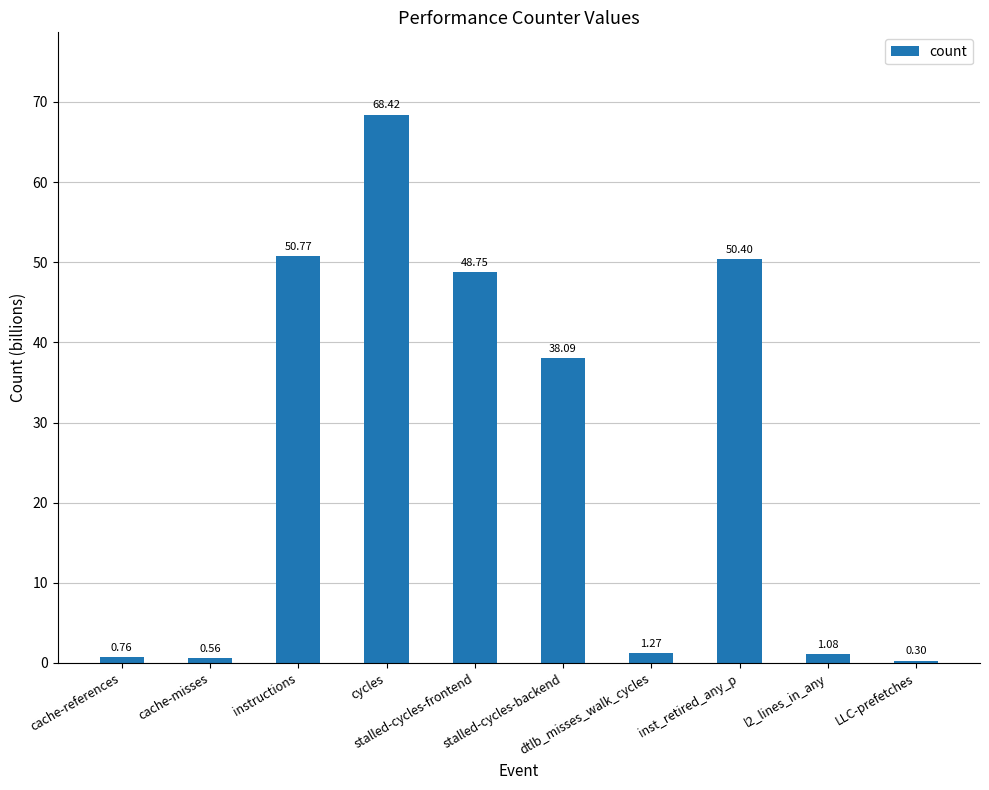

What is the sum of all values?

260.4